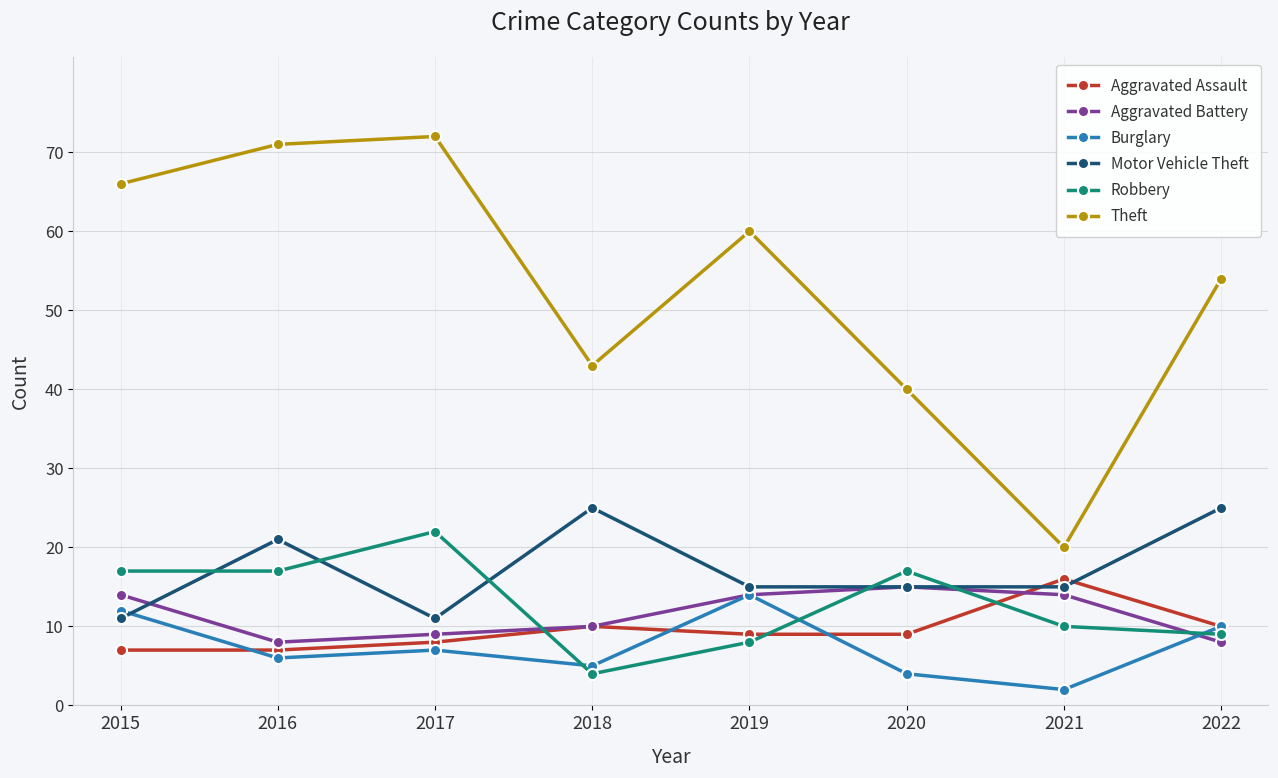

At how many categories does at least one series exceed 31?

7